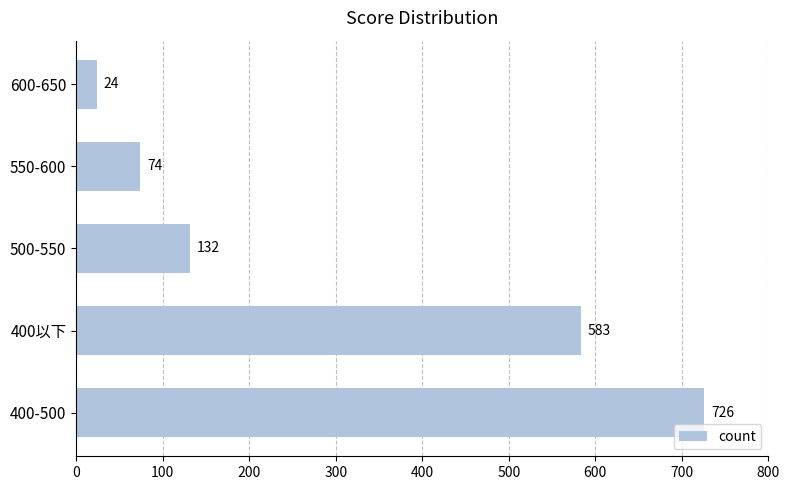

Reading top to bottom, list all the values displayed in this chart.

600-650=24	550-600=74	500-550=132	400以下=583	400-500=726